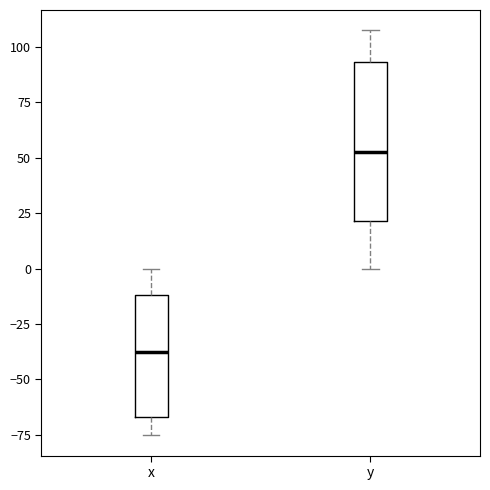

Comparing the boxes themselves (not the whiskers), which one is the tallest?

y